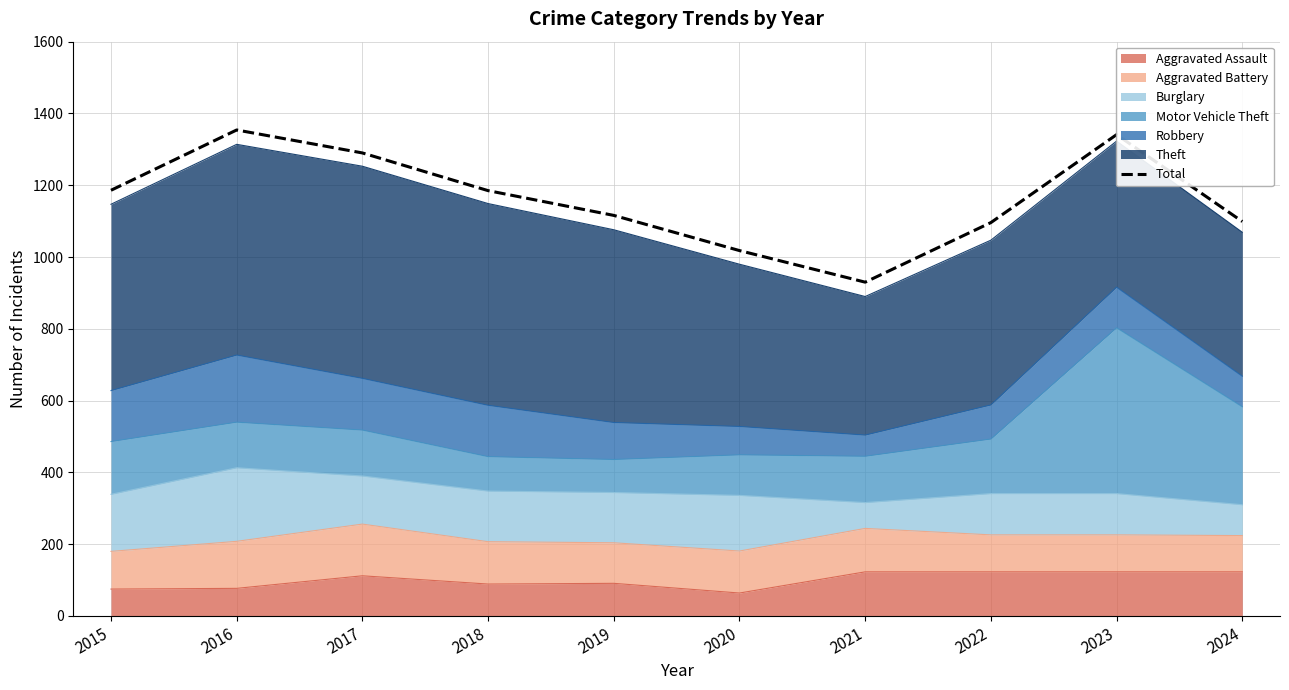

Rank the categories by value from highest to lowest.

2016, 2023, 2017, 2015, 2018, 2019, 2024, 2022, 2020, 2021